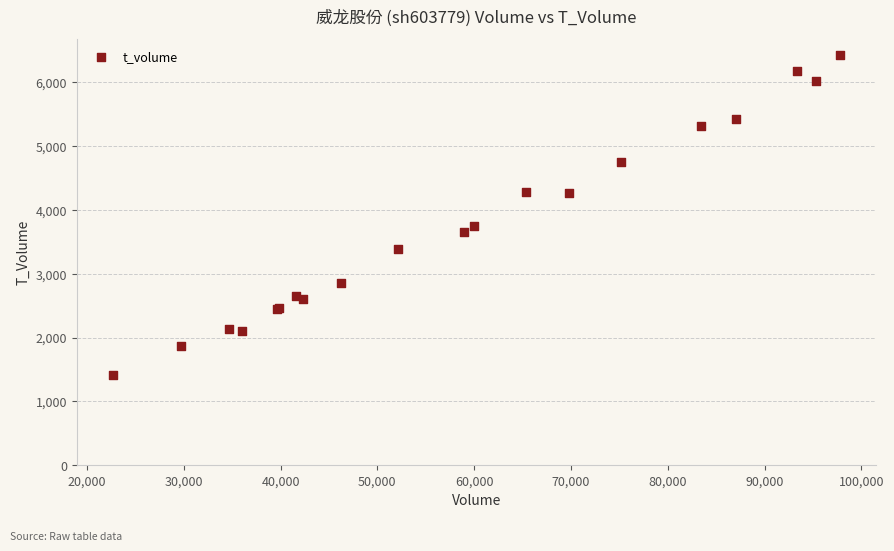

What Y value in the scatter plot is closest to 3919?

3743